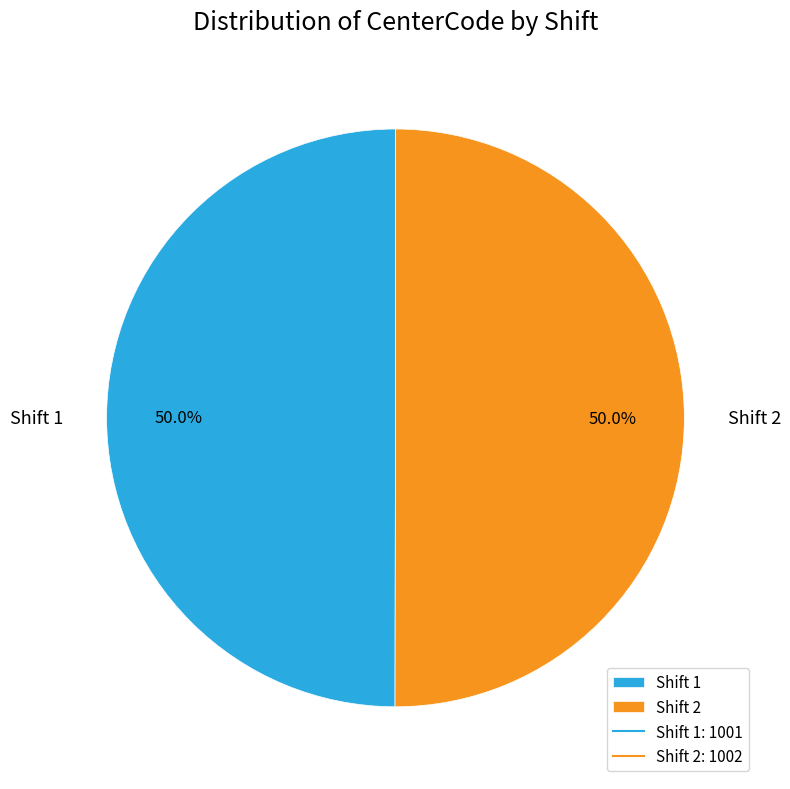

Approximately how many times larger is the value at Shift 2 compared to Shift 1?

1.0